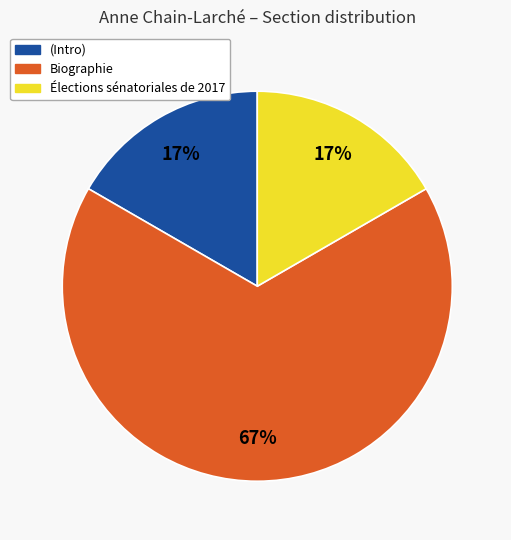

Is there a majority slice in this chart?

Yes